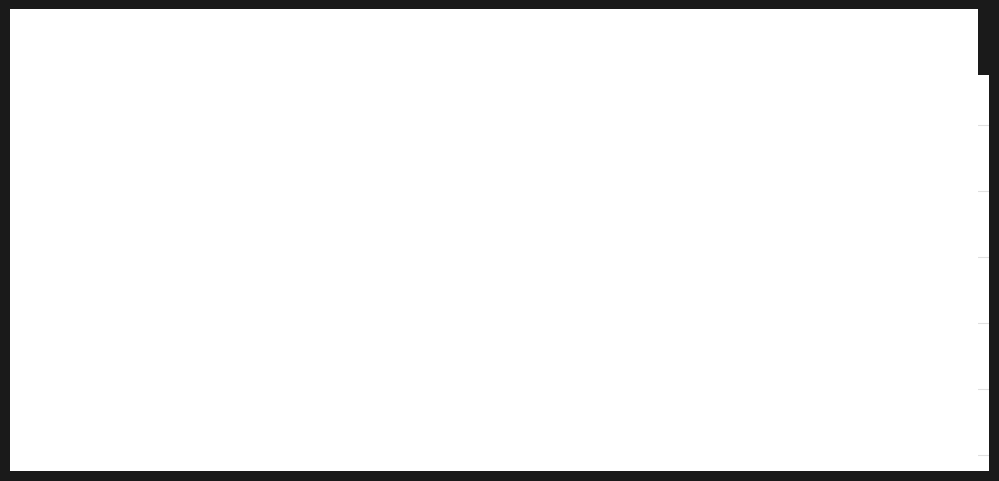

True or false: Предыд показ and Настоящ показ intersect in this chart.

True